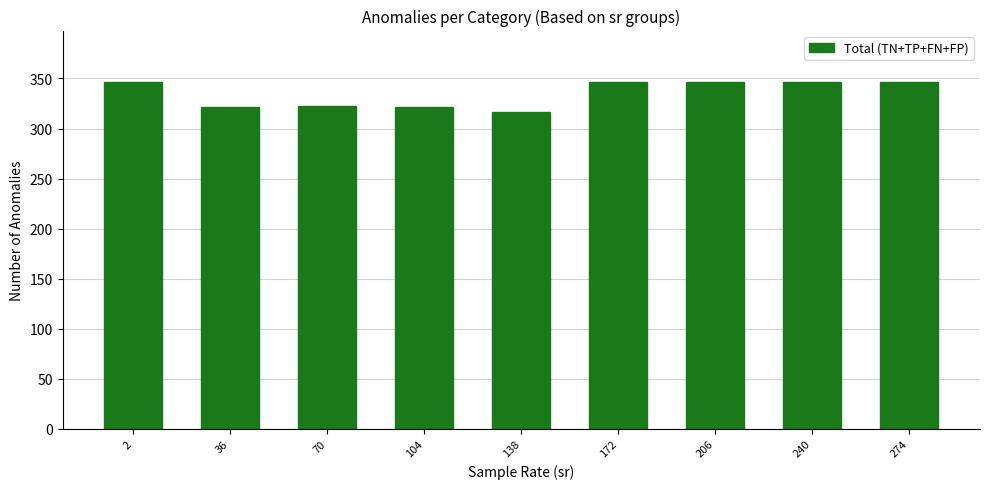

How many bars are there in total?

9